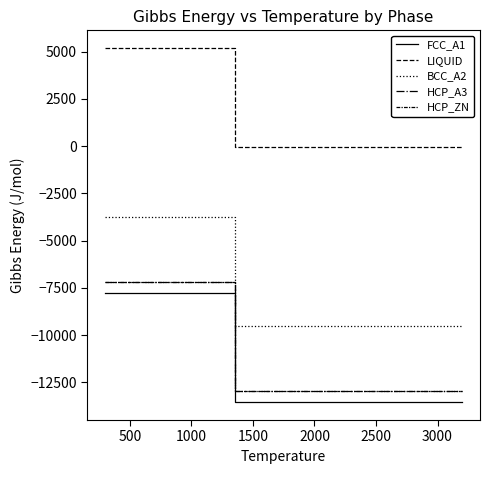

How many lines are shown in the chart?

5